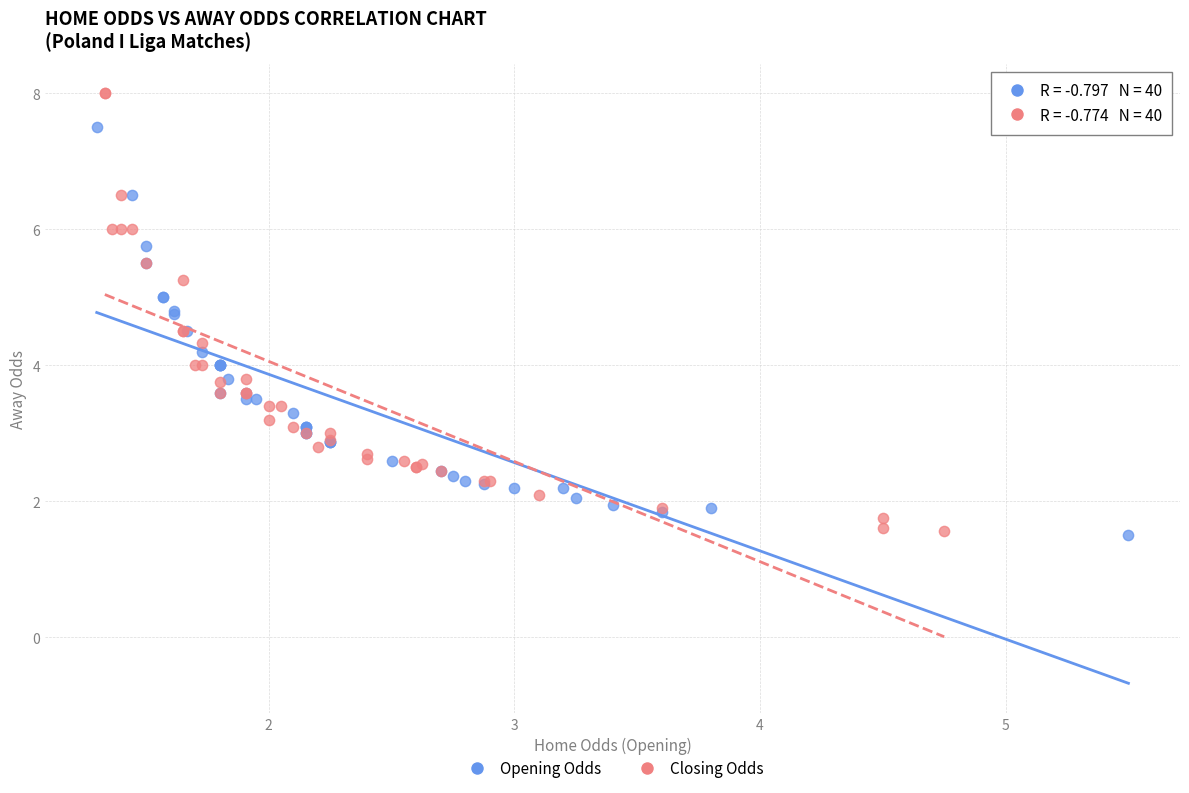

What are all the series names shown in the legend?

Opening Odds, Closing Odds